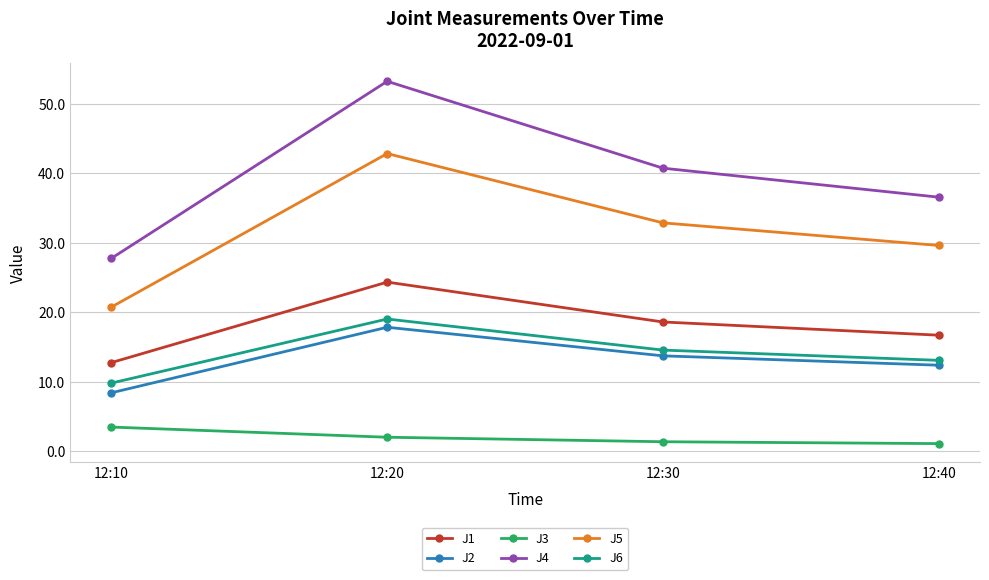

Reading left to right, list all the values displayed in this chart.

J1: 12:10=12.8	12:20=24.3	12:30=18.6	12:40=16.7
J2: 12:10=8.4	12:20=17.9	12:30=13.7	12:40=12.4
J3: 12:10=3.5	12:20=2.0	12:30=1.4	12:40=1.1
J4: 12:10=27.8	12:20=53.2	12:30=40.7	12:40=36.6
J5: 12:10=20.8	12:20=42.8	12:30=32.9	12:40=29.6
J6: 12:10=9.8	12:20=19.0	12:30=14.6	12:40=13.1